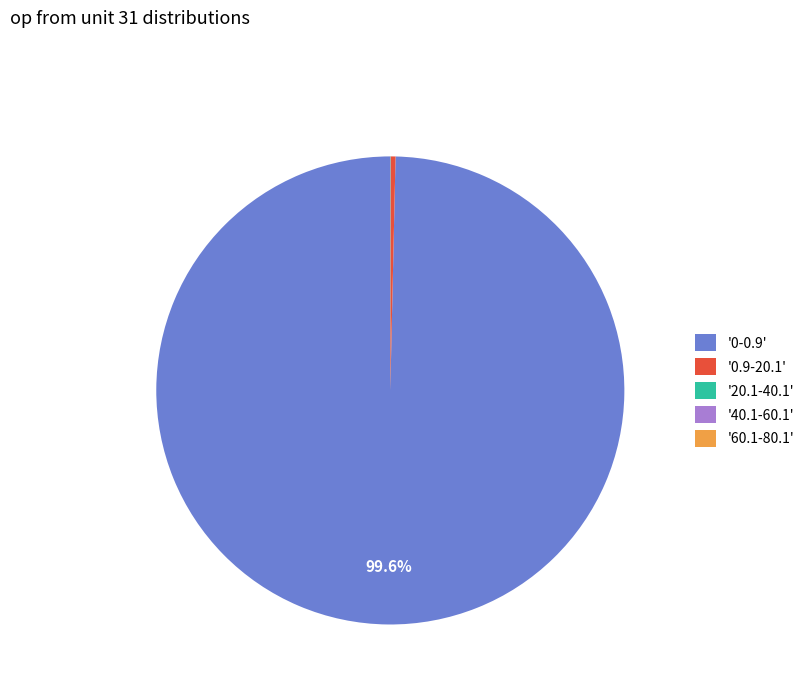

What is the majority slice?

'0-0.9'